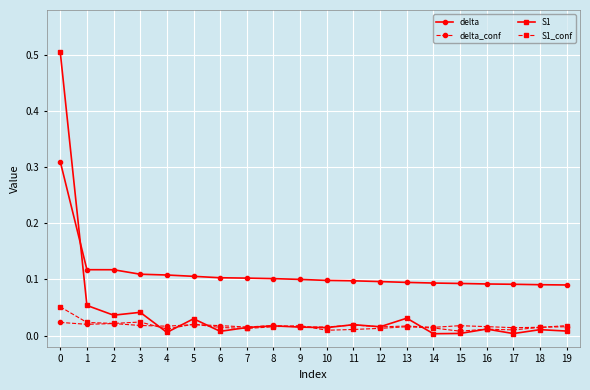

Which series has the widest spread of values?

S1